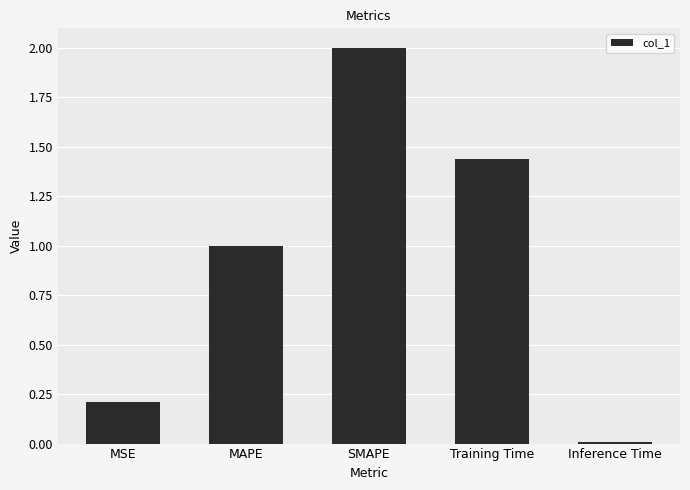

Which has a higher value, Inference Time or Training Time?

Training Time